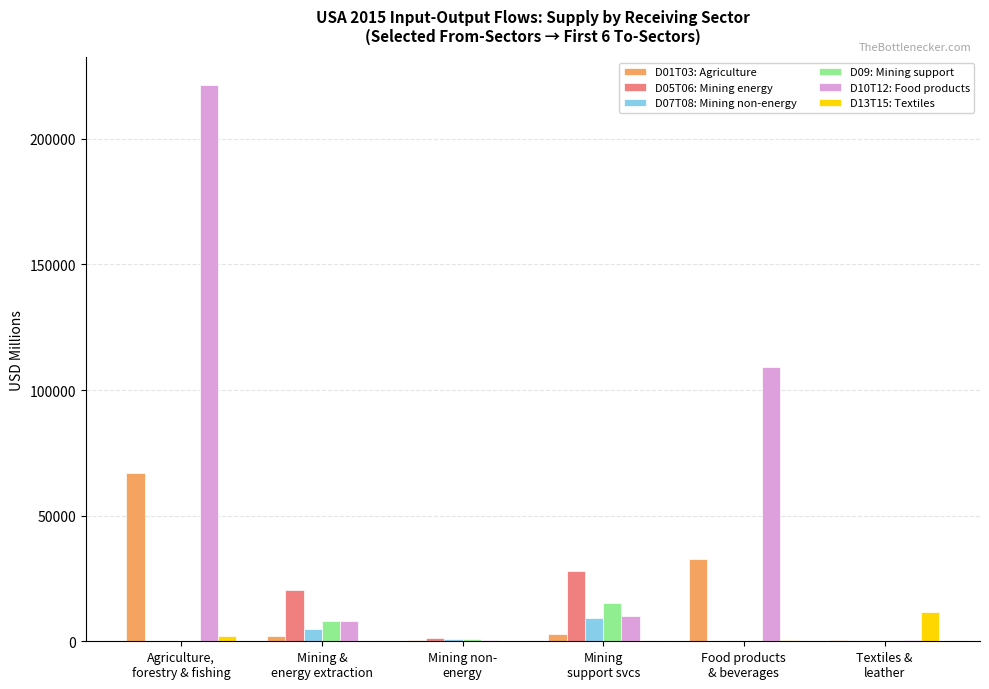

What is the maximum value for D01T03: Agriculture?

67012.6